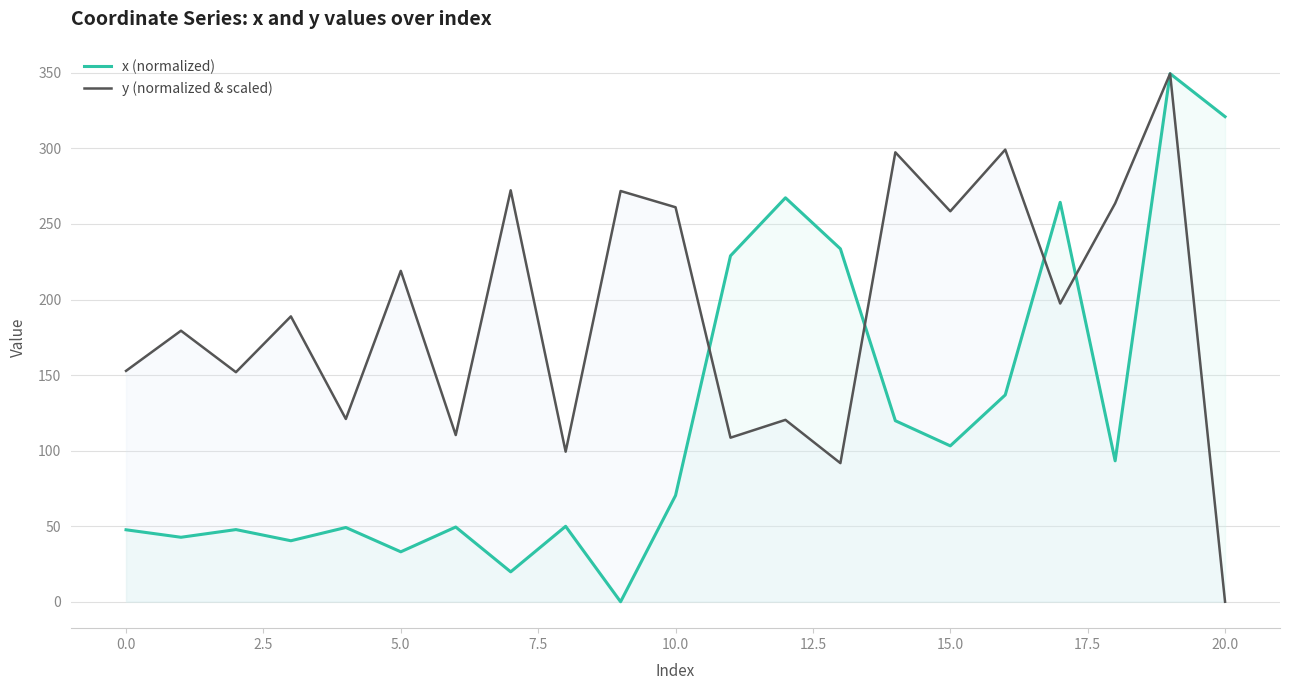

The value of x (normalized) at 10.0 is 12.7. True or false?

False